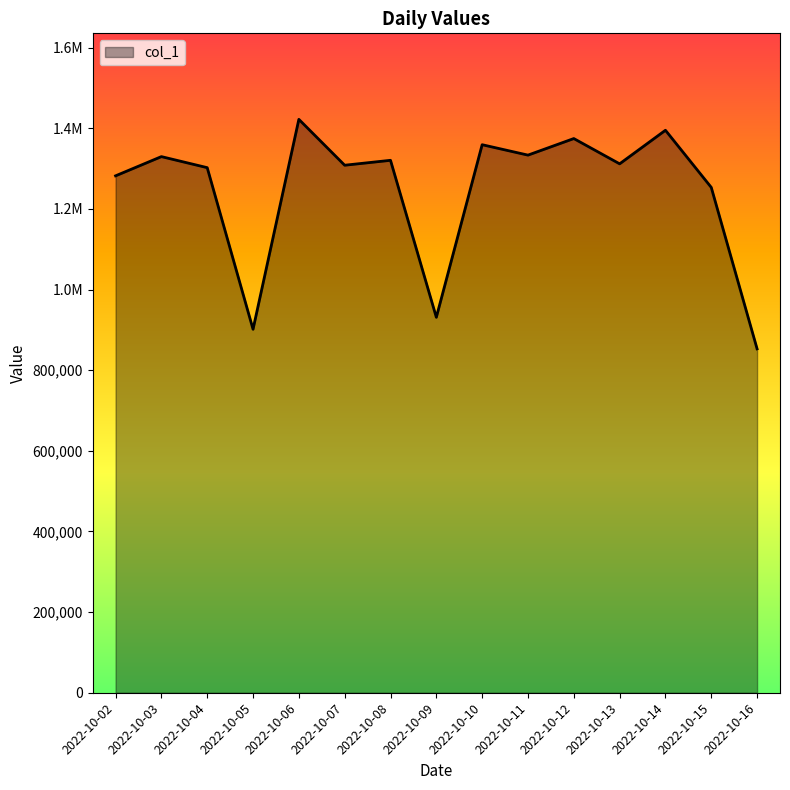

Reading left to right, extract all data points from this chart.

2022-10-02=1281938	2022-10-03=1329595	2022-10-04=1302194	2022-10-05=901425	2022-10-06=1422017	2022-10-07=1308223	2022-10-08=1320432	2022-10-09=931098	2022-10-10=1359123	2022-10-11=1333288	2022-10-12=1374380	2022-10-13=1311692	2022-10-14=1394952	2022-10-15=1253218	2022-10-16=852863